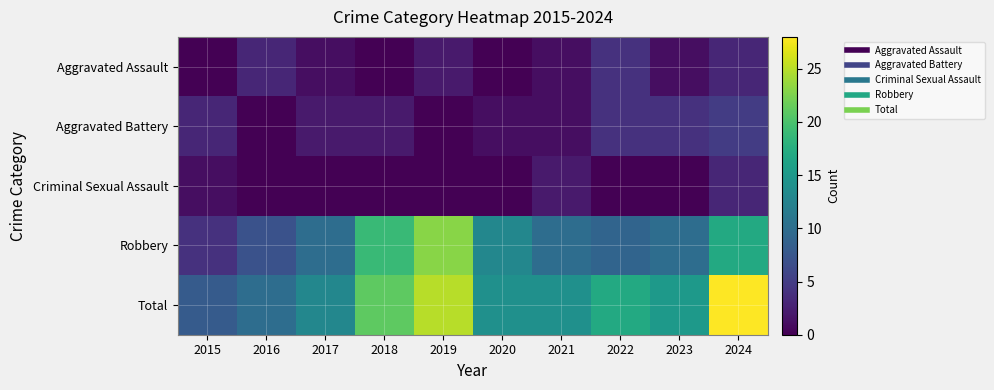

What is the greatest value displayed?

28